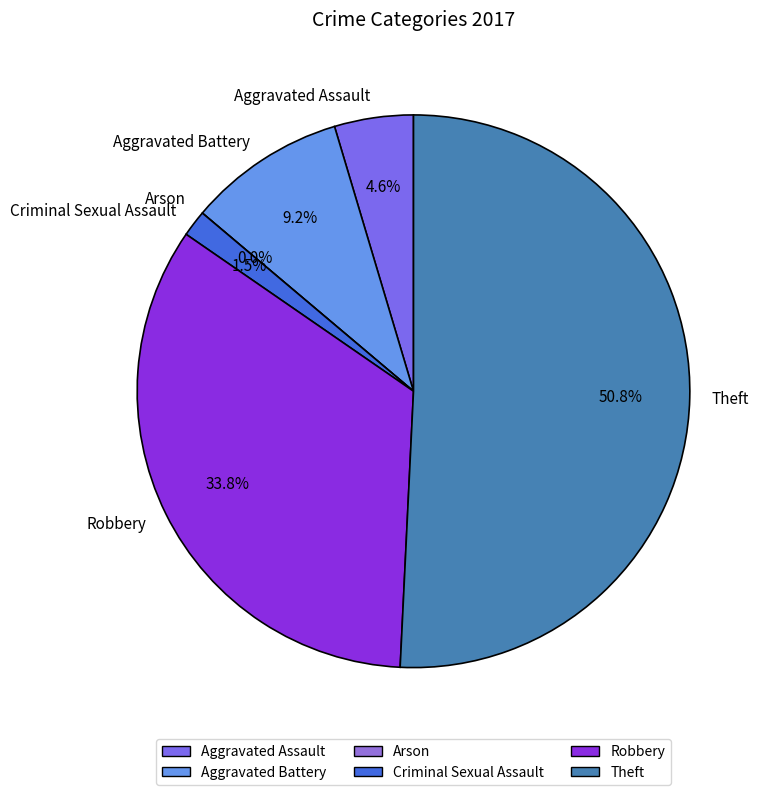

What percentage is the Criminal Sexual Assault slice, to the nearest percent?

2%